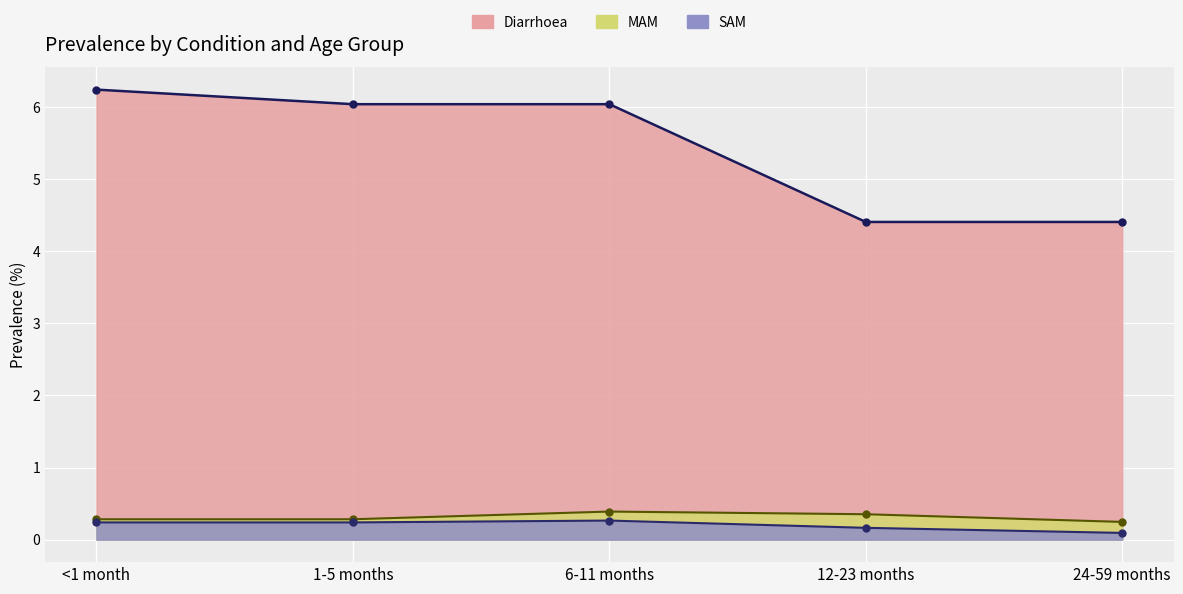

How many series are shown in this chart?

3